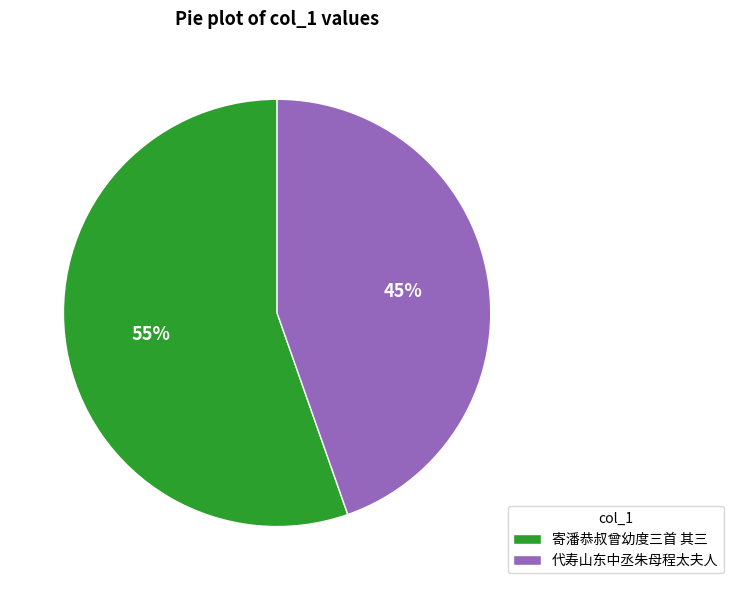

Is 寄潘恭叔曾幼度三首 其三 the majority of the pie?

Yes